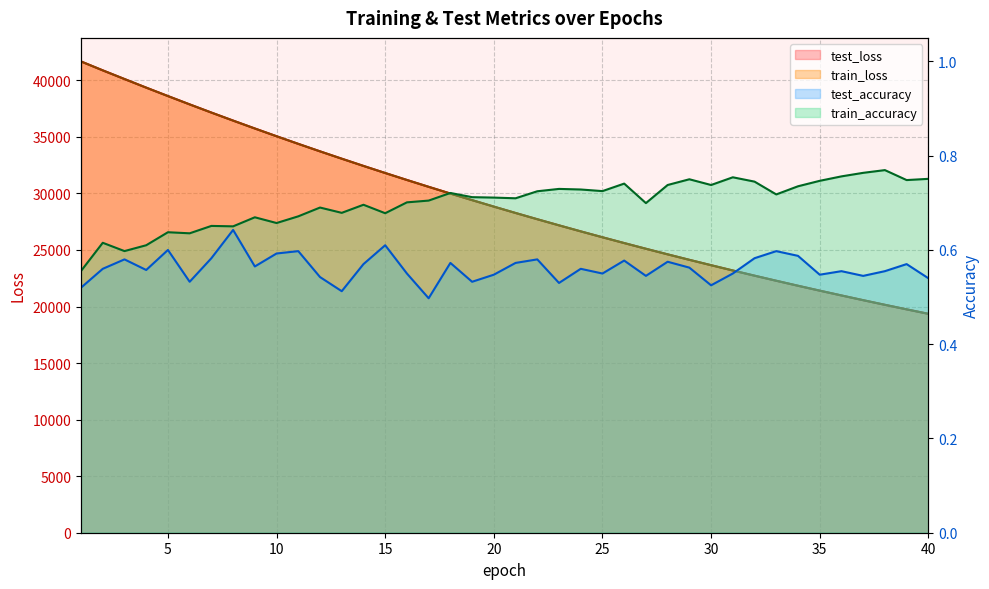

Reading left to right, list all the values displayed in this chart.

test_loss: 41671.9	40884.4	40118.0	39356.9	38612.0	37876.1	37152.2	36442.4	35744.8	35058.9	34384.9	33723.2	33074.1	32434.8	31808.1	31192.0	30586.8	29992.3	29410.3	28837.0	28274.6	27722.6	27180.6	26648.6	26127.0	25614.0	25110.6	24616.5	24131.9	23656.9	23189.0	22730.8	22281.1	21839.5	21406.1	20981.3	20563.5	20154.1	19752.3	19358.2
train_loss: 41670.4	40884.3	40118.4	39356.8	38610.1	37874.7	37151.4	36441.5	35743.6	35057.9	34383.9	33721.6	33072.2	32433.2	31806.7	31190.3	30585.2	29991.1	29408.5	28835.7	28273.4	27721.3	27179.1	26647.3	26125.3	25612.5	25109.6	24615.5	24130.7	23655.3	23188.0	22729.7	22280.1	21838.4	21405.0	20980.0	20562.4	20152.9	19751.2	19356.9
test_accuracy: 0.5	0.6	0.6	0.6	0.6	0.5	0.6	0.6	0.6	0.6	0.6	0.5	0.5	0.6	0.6	0.6	0.5	0.6	0.5	0.5	0.6	0.6	0.5	0.6	0.5	0.6	0.5	0.6	0.6	0.5	0.6	0.6	0.6	0.6	0.5	0.6	0.5	0.6	0.6	0.5
train_accuracy: 0.6	0.6	0.6	0.6	0.6	0.6	0.7	0.7	0.7	0.7	0.7	0.7	0.7	0.7	0.7	0.7	0.7	0.7	0.7	0.7	0.7	0.7	0.7	0.7	0.7	0.7	0.7	0.7	0.8	0.7	0.8	0.7	0.7	0.7	0.7	0.8	0.8	0.8	0.7	0.8